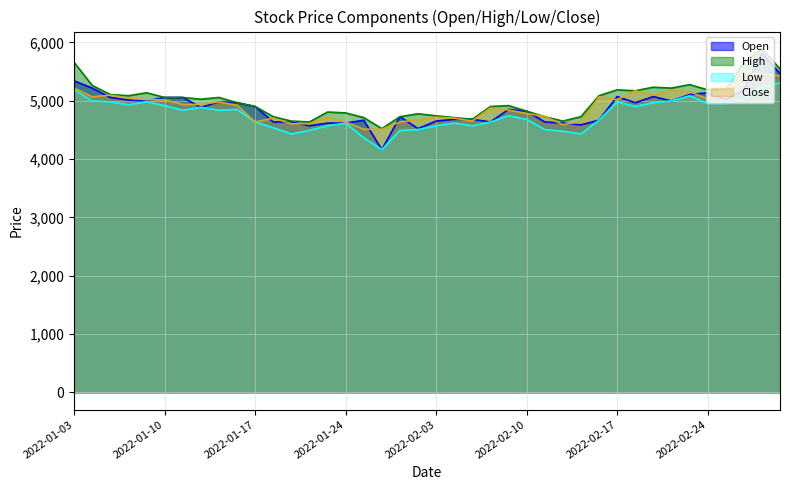

What is the label of the 9th point from the left?

2022-01-13